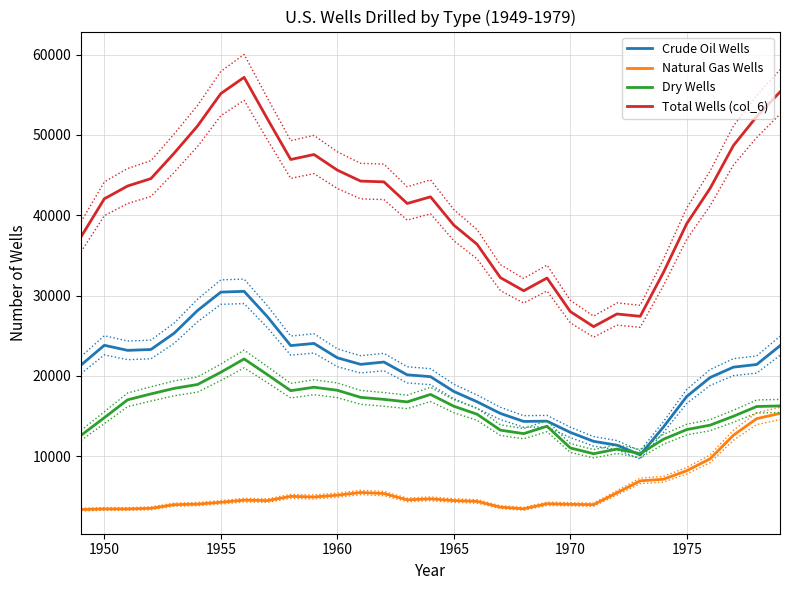

Reading left to right, transcribe all the data shown in this chart.

Crude Oil Wells: 21352	23812	23179	23290	25323	28141	30432	30528	27364	23774	24043	22258	21437	21727	20135	19905	18065	16780	15329	14331	14368	12968	11853	11378	10167	13647	17449	19800	21090	21422	23755
Natural Gas Wells: 3363	3439	3438	3514	3968	4038	4266	4531	4475	5005	4931	5149	5486	5353	4570	4694	4482	4377	3659	3456	4083	4011	3971	5440	6933	7138	8200	9680	12613	14680	15331
Dry Wells: 12597	14799	17026	17759	18449	18930	20452	22111	20156	18162	18589	18212	17331	17078	16762	17694	16226	15227	13246	12812	13736	11031	10309	10891	10320	12116	13321	13867	14975	16190	16264
Total Wells (col_6): 37312	42050	43643	44563	47740	51109	55150	57170	51995	46941	47563	45619	44254	44158	41467	42293	38773	36384	32234	30599	32187	28010	26133	27709	27420	32901	38970	43347	48678	52292	55350